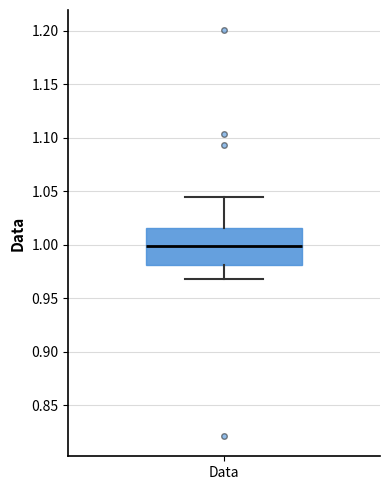

Where does the upper whisker of the box for Data end on the y-axis? The values are not printed on the chart, so give them approximately, as read against the axis.

1.045